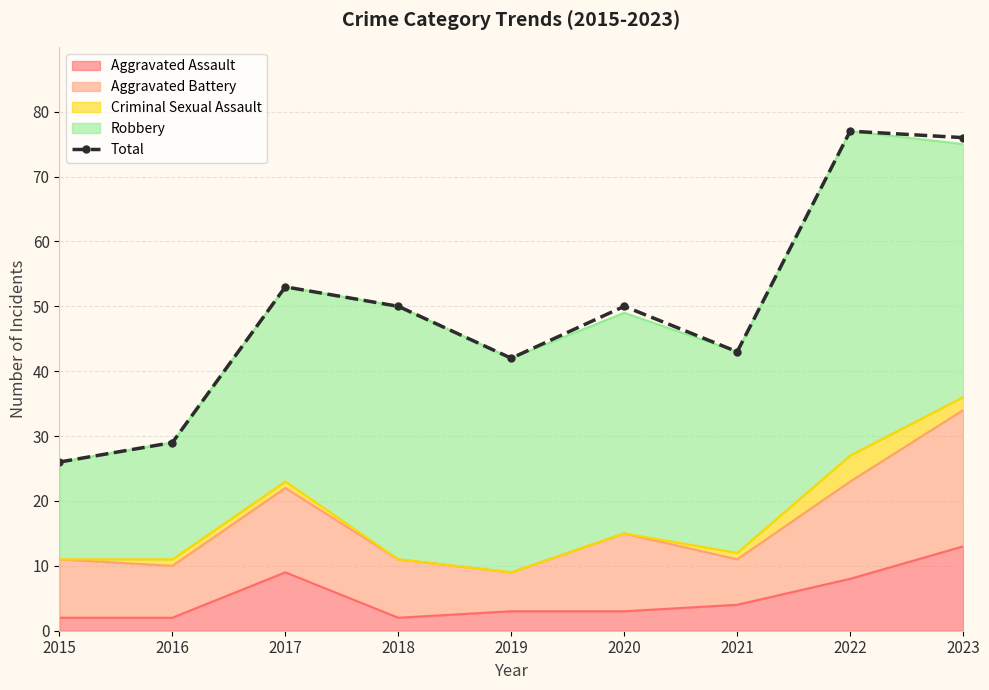

How many data points are less than 50?

4